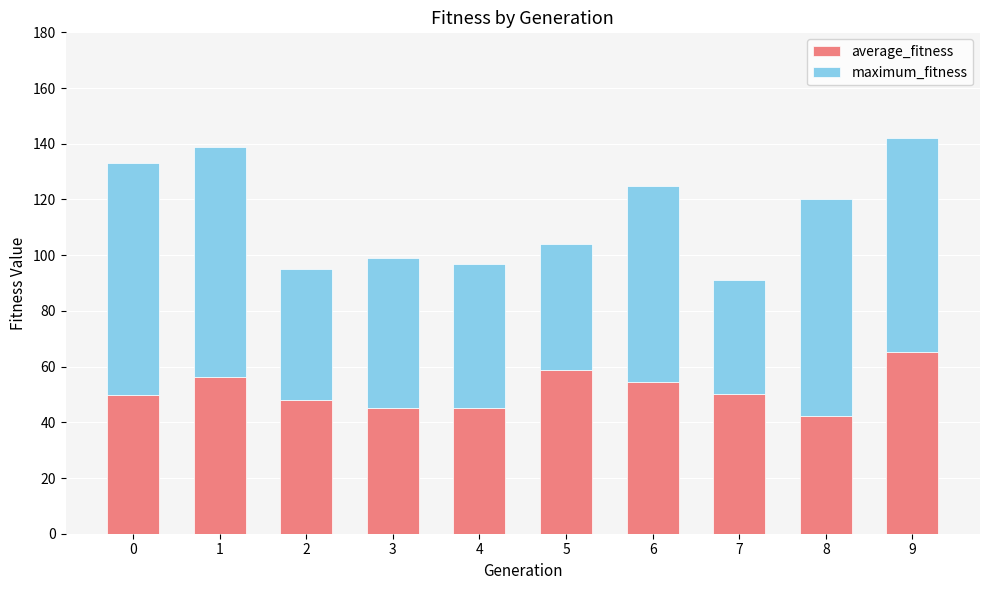

The average_fitness series shows 49.8 at 0. True or false?

True